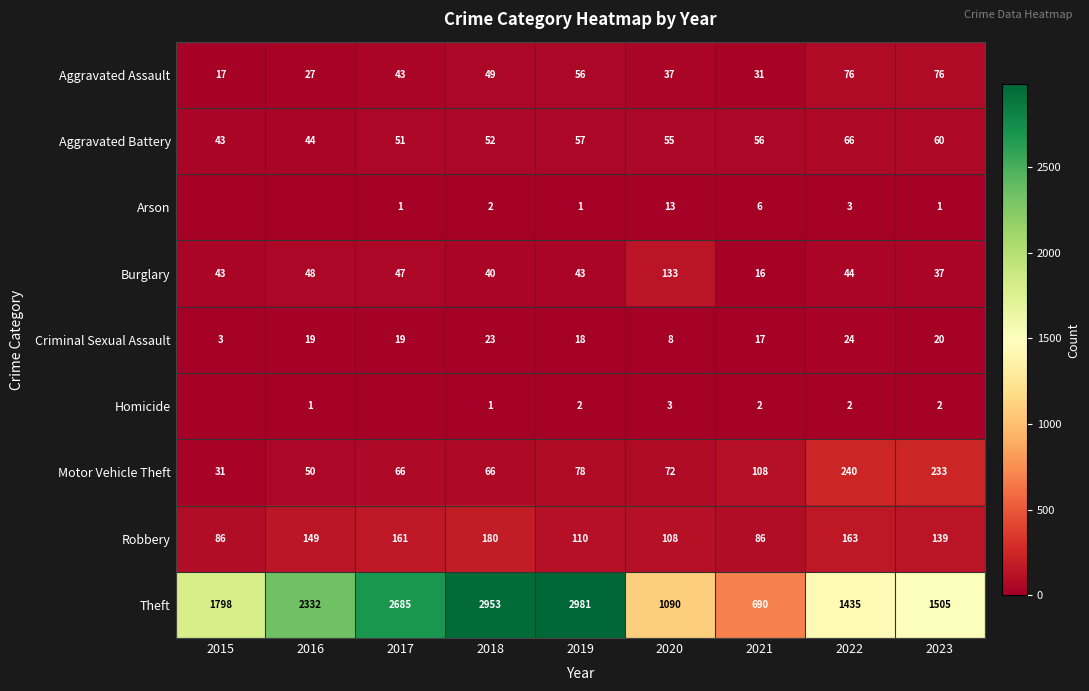

At 2018, list the series in order from smallest to largest.

Homicide, Arson, Criminal Sexual Assault, Burglary, Aggravated Assault, Aggravated Battery, Motor Vehicle Theft, Robbery, Theft